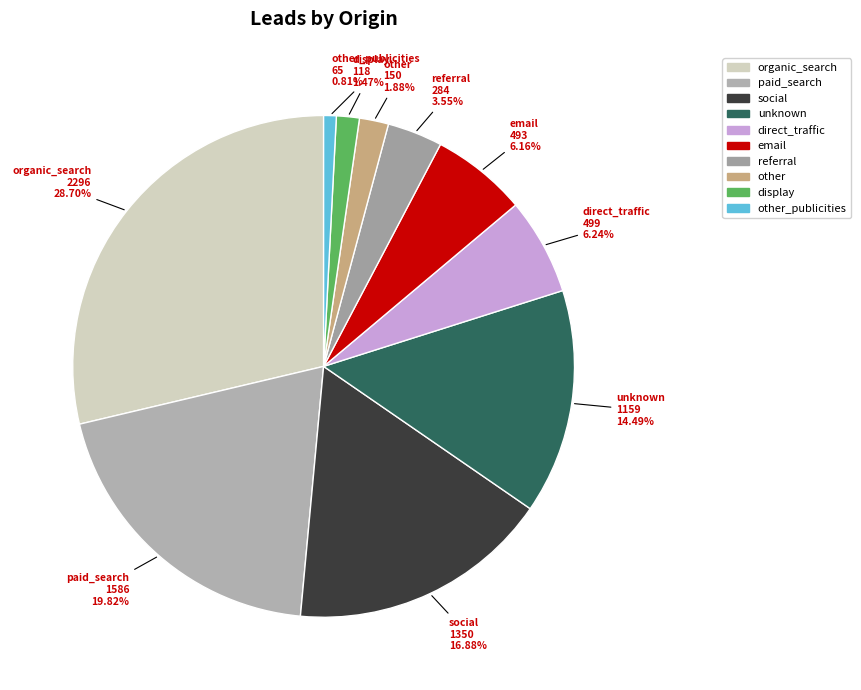

Which slice is the largest?

organic_search